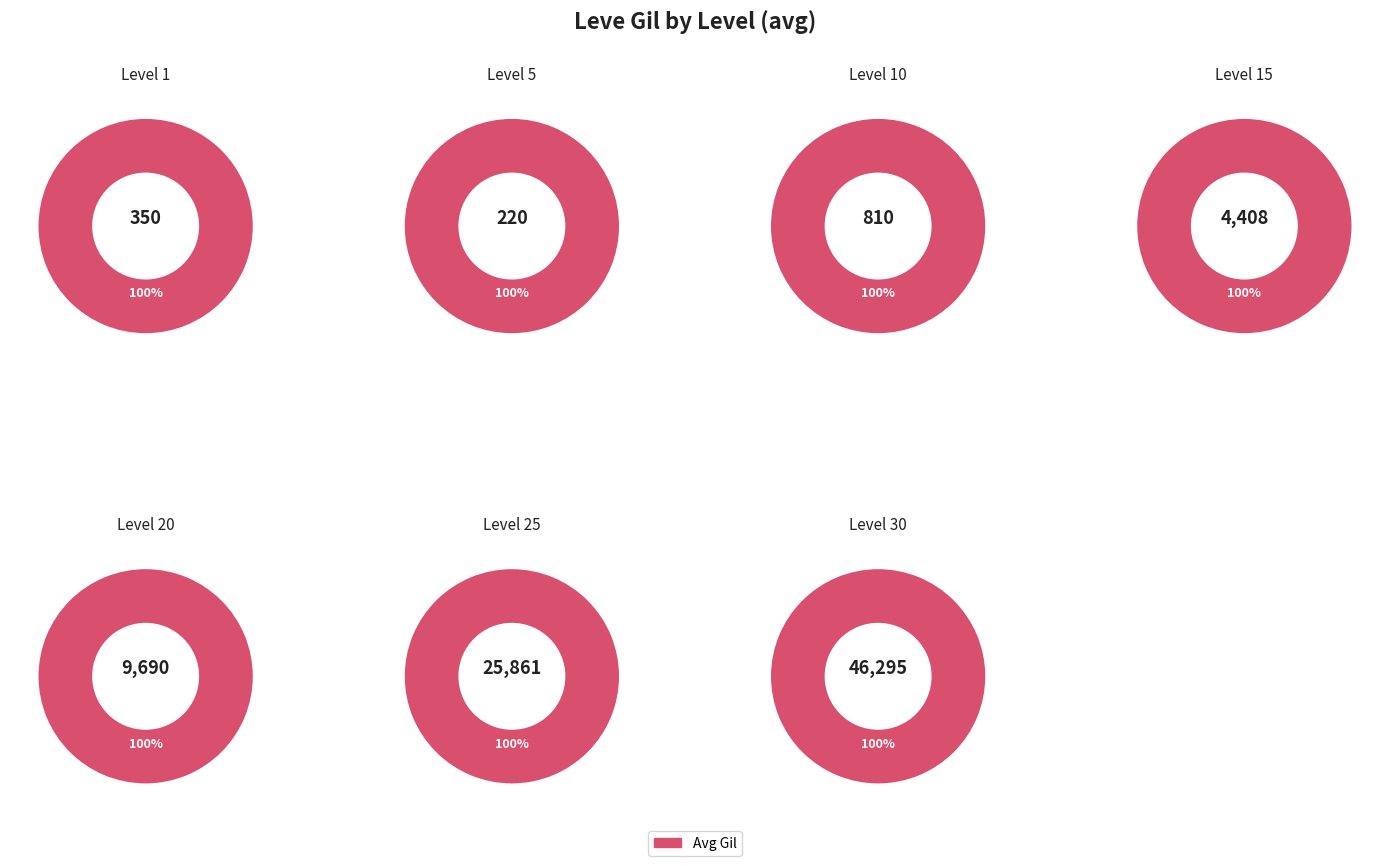

Which slice is the smallest?

Level 1